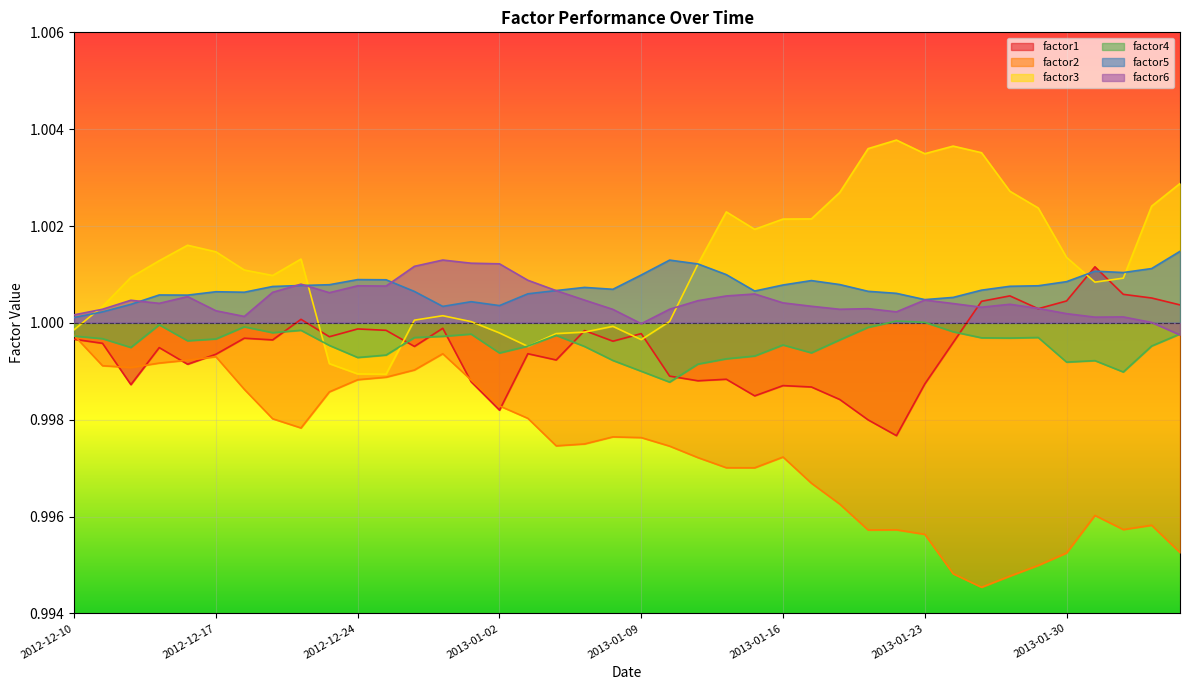

True or false: factor2 and factor6 intersect in this chart.

False